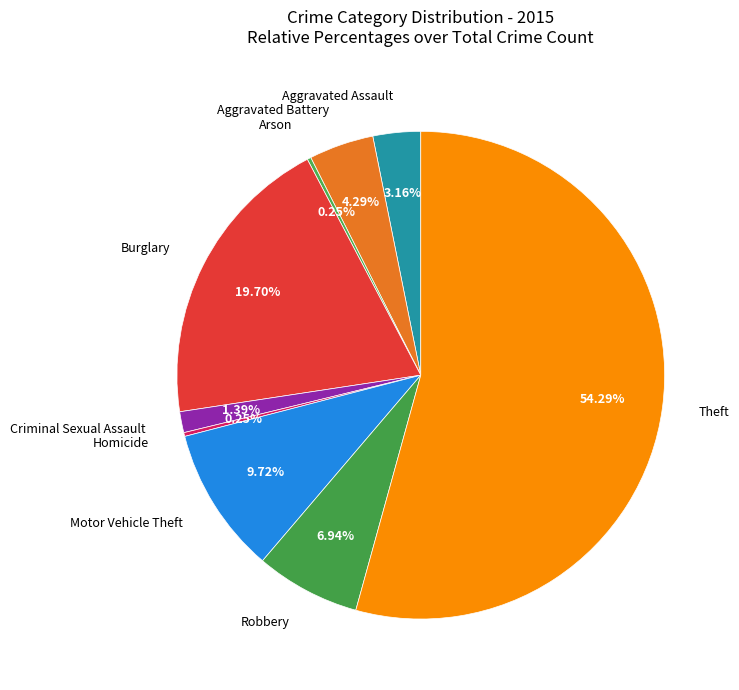

To the nearest percent, what is the difference between the largest and smallest slice percentages?

54%